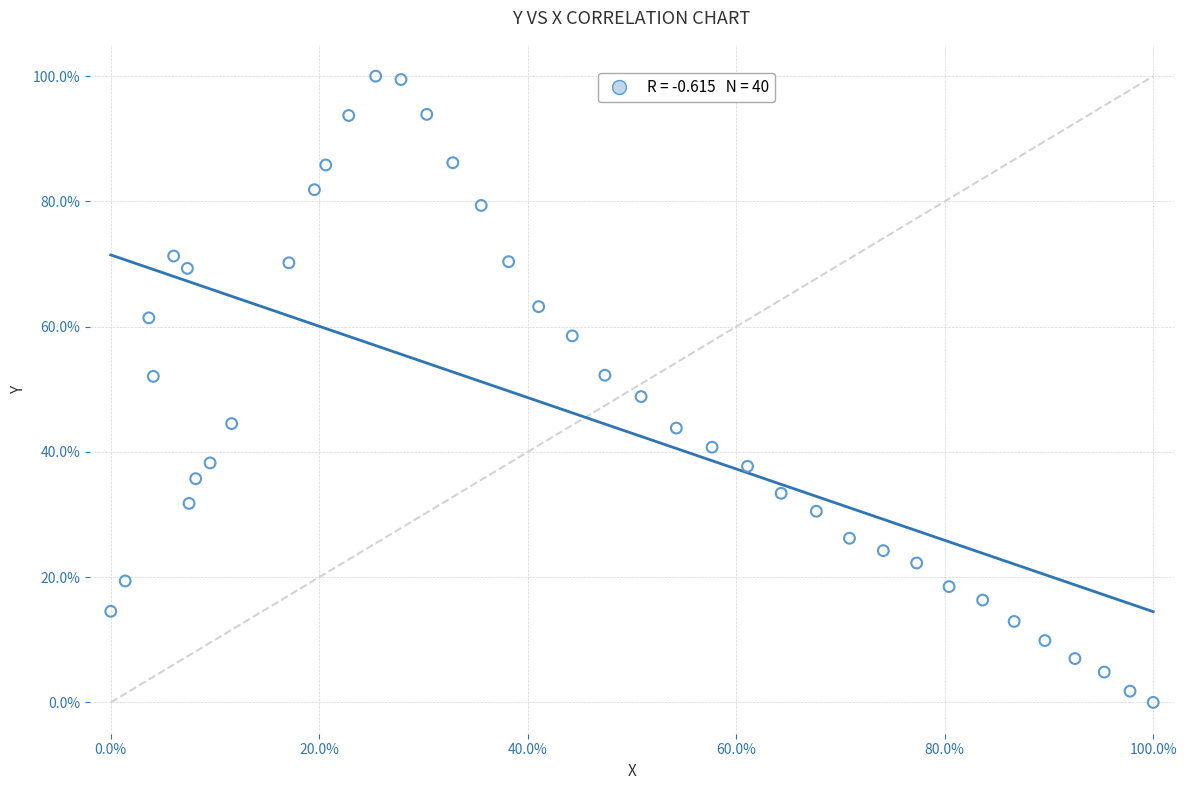

What is the range of Y values (max minus min)?

100.0